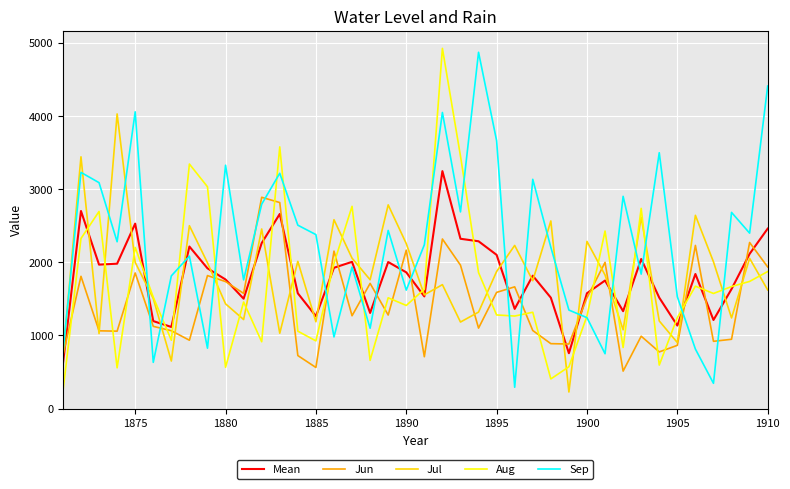

What is the lowest value of the Mean series?

608.5